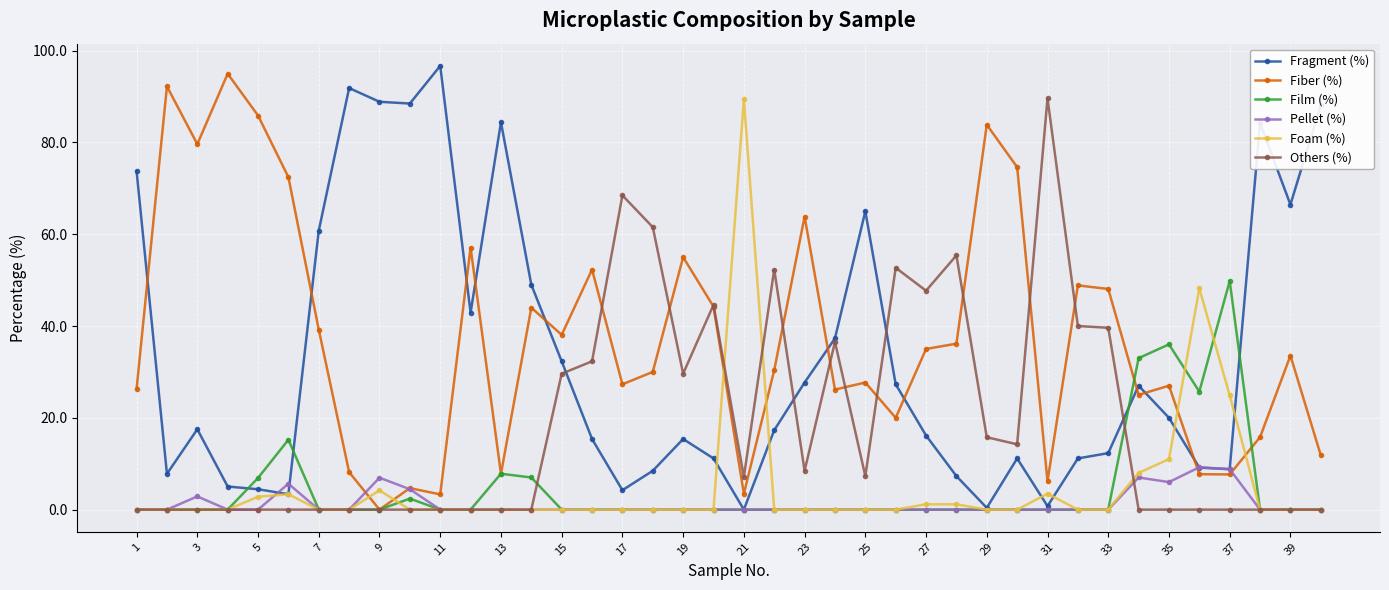

What is the difference between the maximum and minimum values in the Others (%) series?

89.6